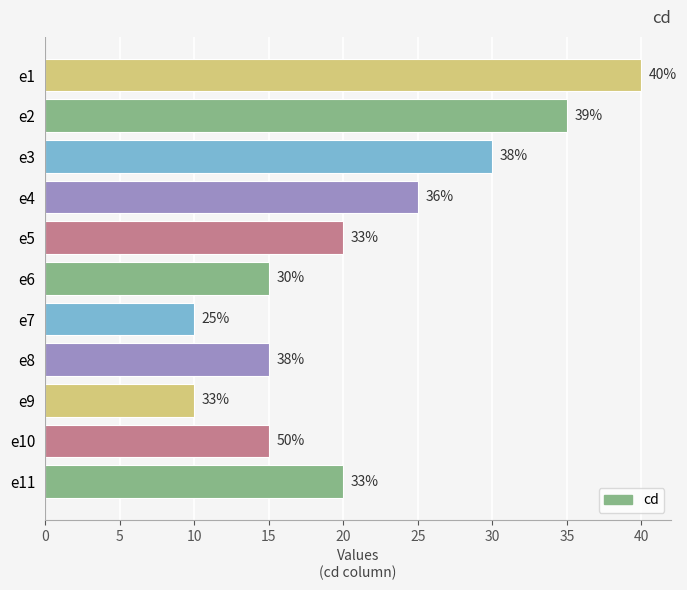

How many bars are there in total?

11